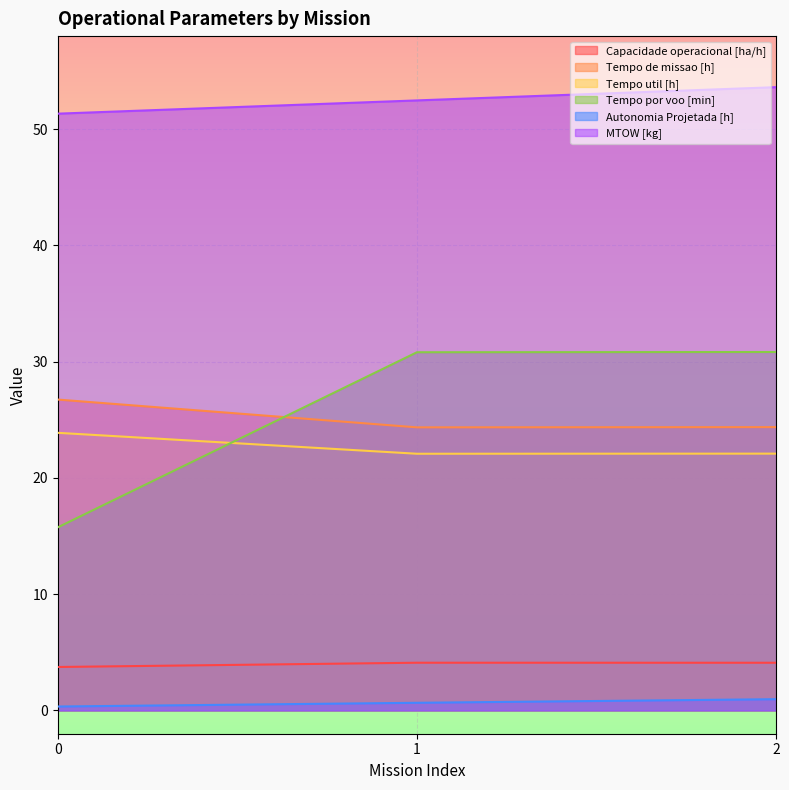

What is the average value of the MTOW [kg] series?

52.5